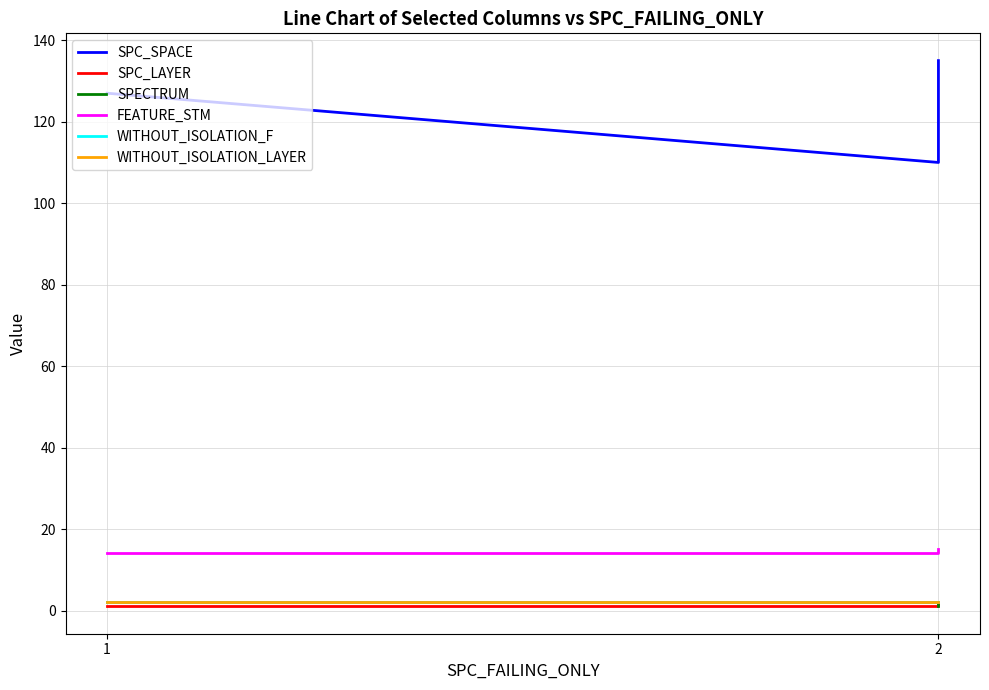

What is the smallest value displayed?

1